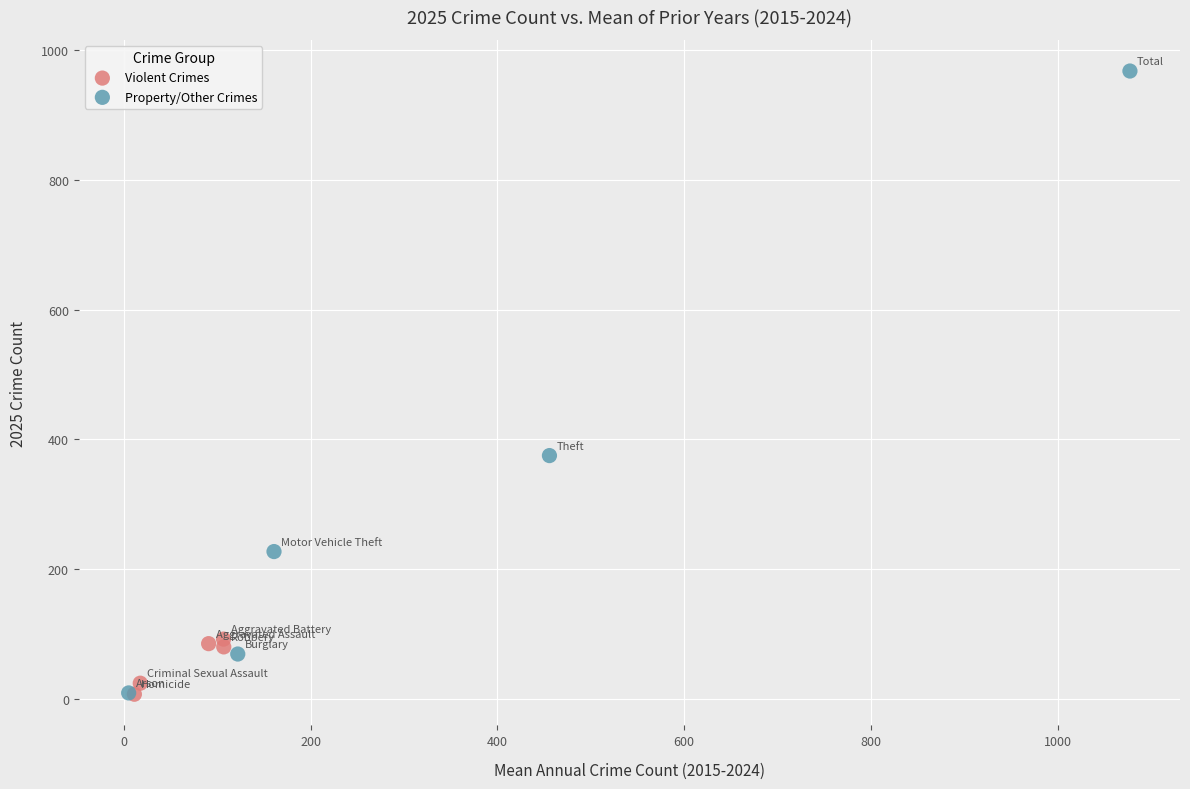

Which series contains the highest Y value?

Property/Other Crimes